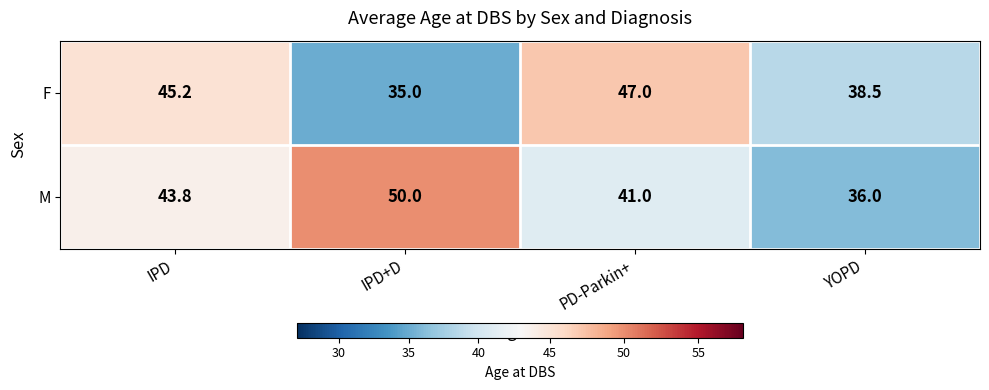

What is the sum of all F values?

165.7